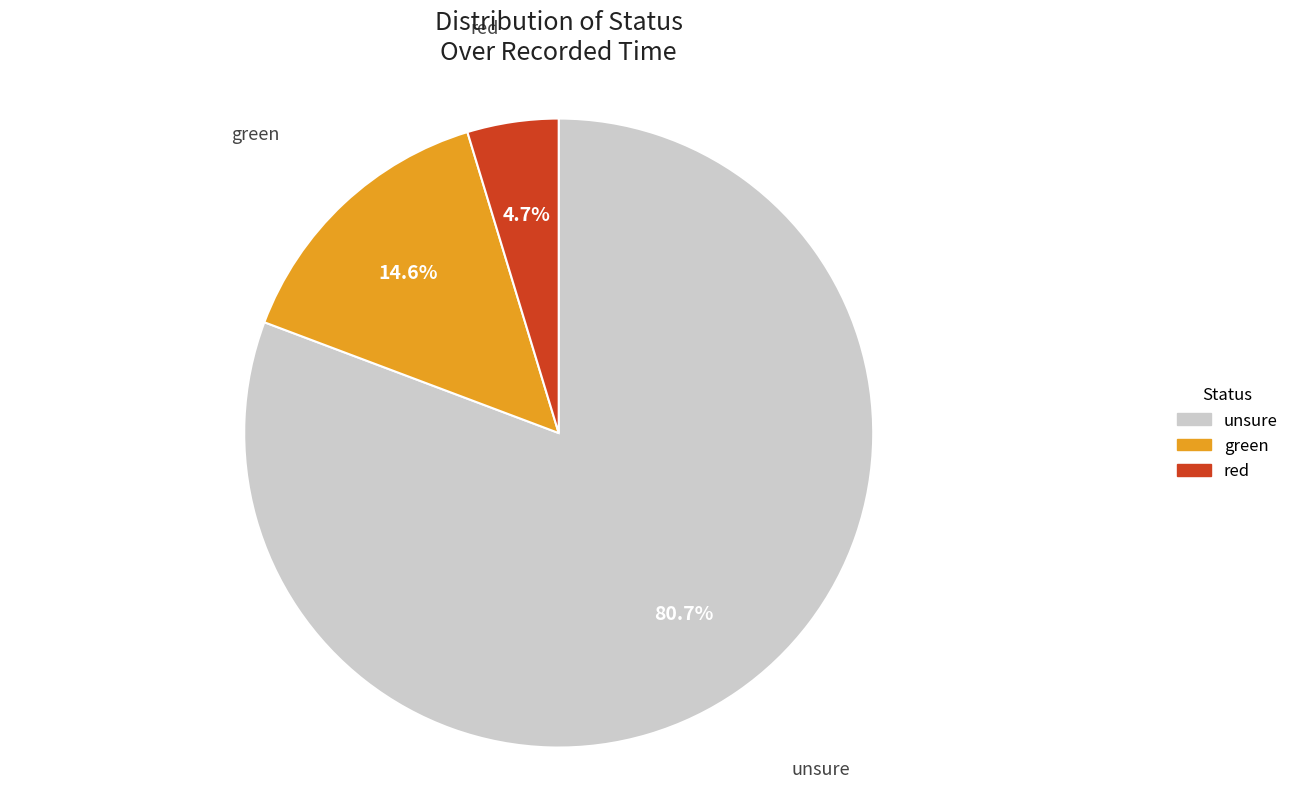

What portion of the pie excludes red?

95.3%